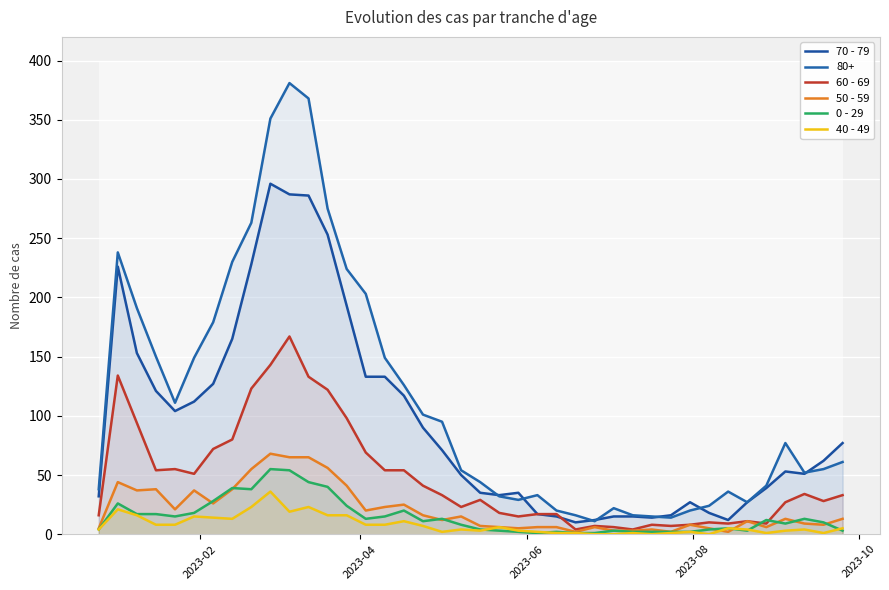

Is the value of 60 - 69 at 35 greater than the value of 70 - 79 at 17?

No